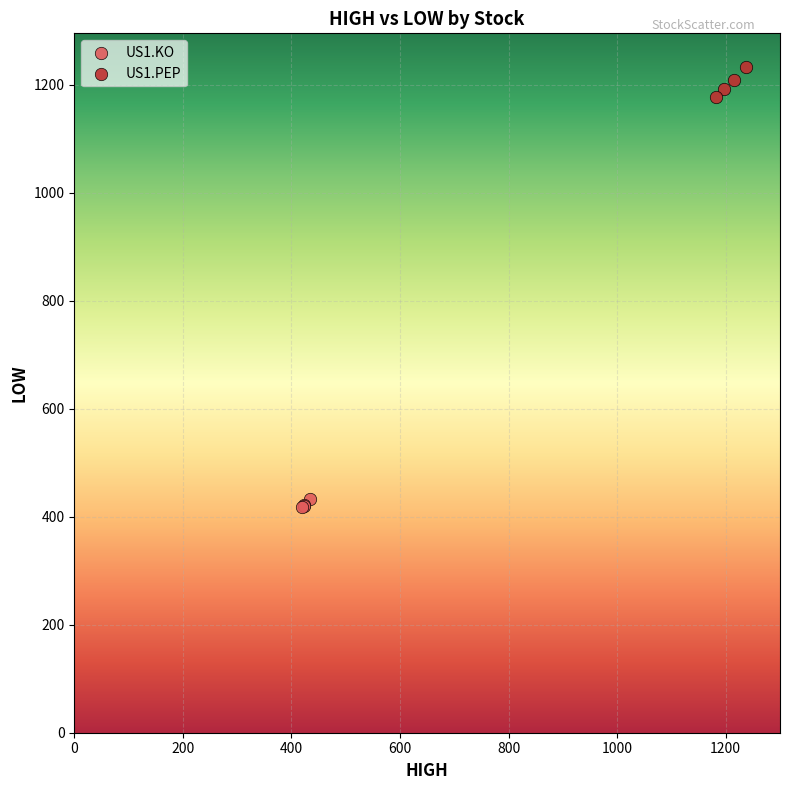

Which series contains the lowest Y value?

US1.KO